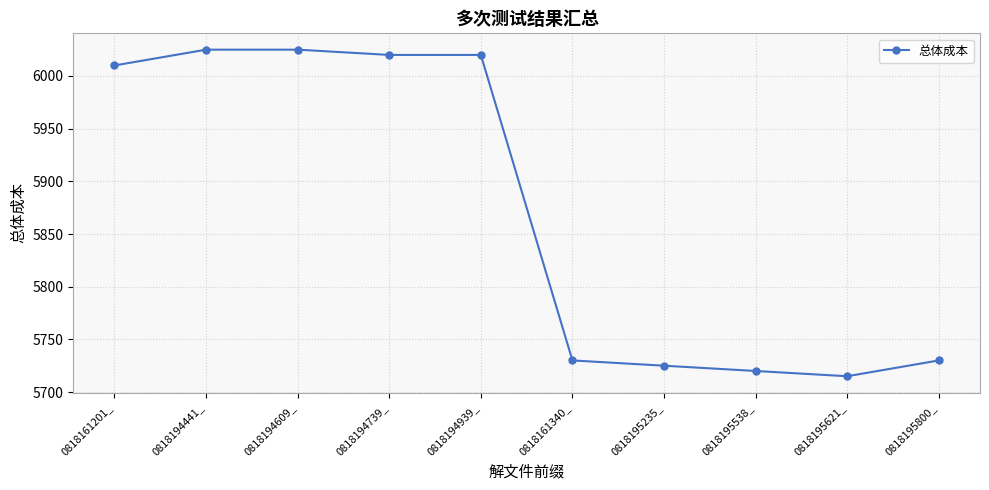

Between 0818195621_ and 0818161340_, which is larger?

0818161340_